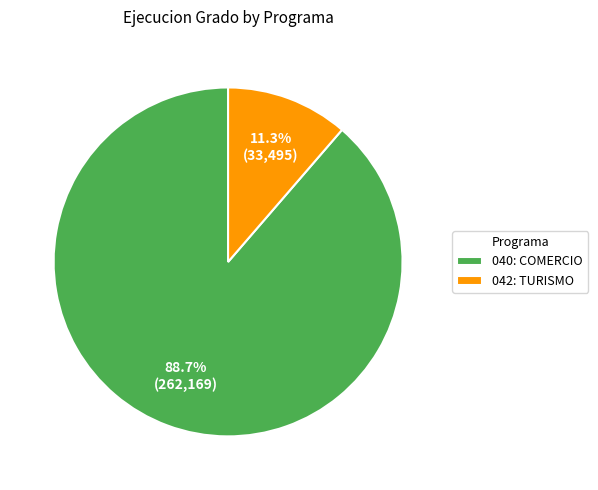

Which category has the smallest portion of the pie?

042: TURISMO